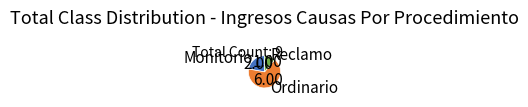

Does Reclamo represent more than half of the total?

No